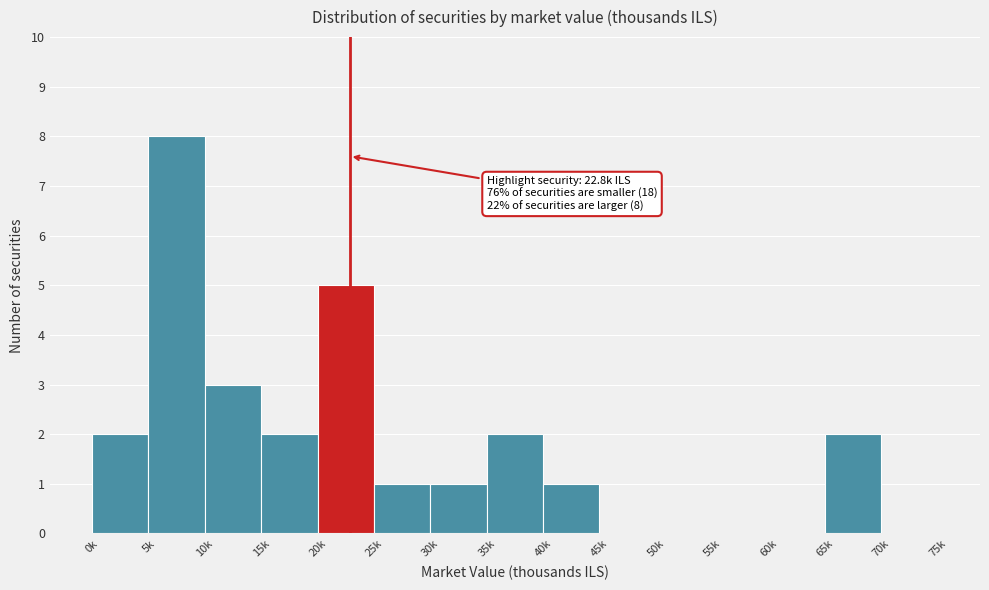

Reading right to left, extract all data points from this chart.

70k=0	65k=2	60k=0	55k=0	50k=0	45k=0	40k=1	35k=2	30k=1	25k=1	20k=5	15k=2	10k=3	5k=8	0k=2